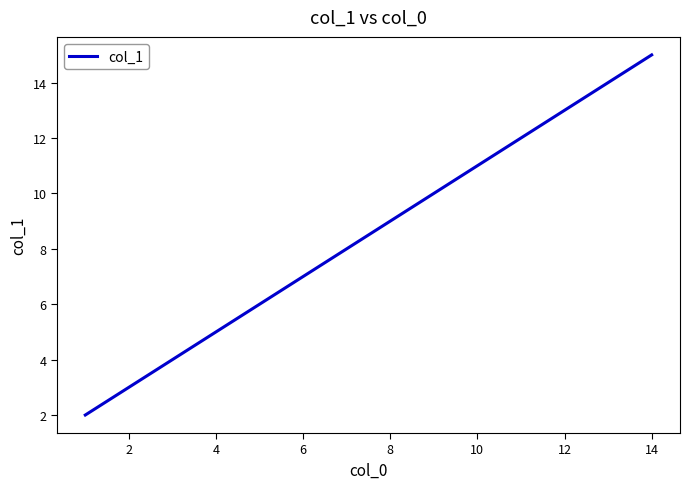

Does the chart display data point markers on the line(s)?

No